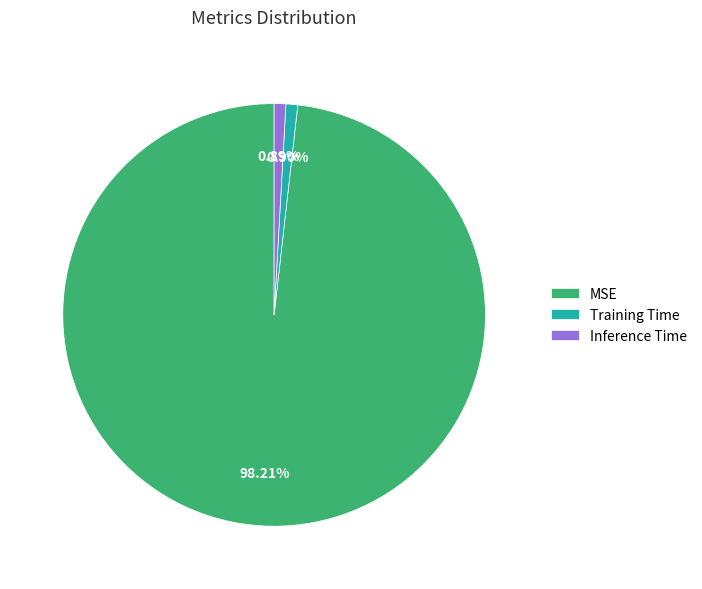

Which slice represents more than half of the pie?

MSE